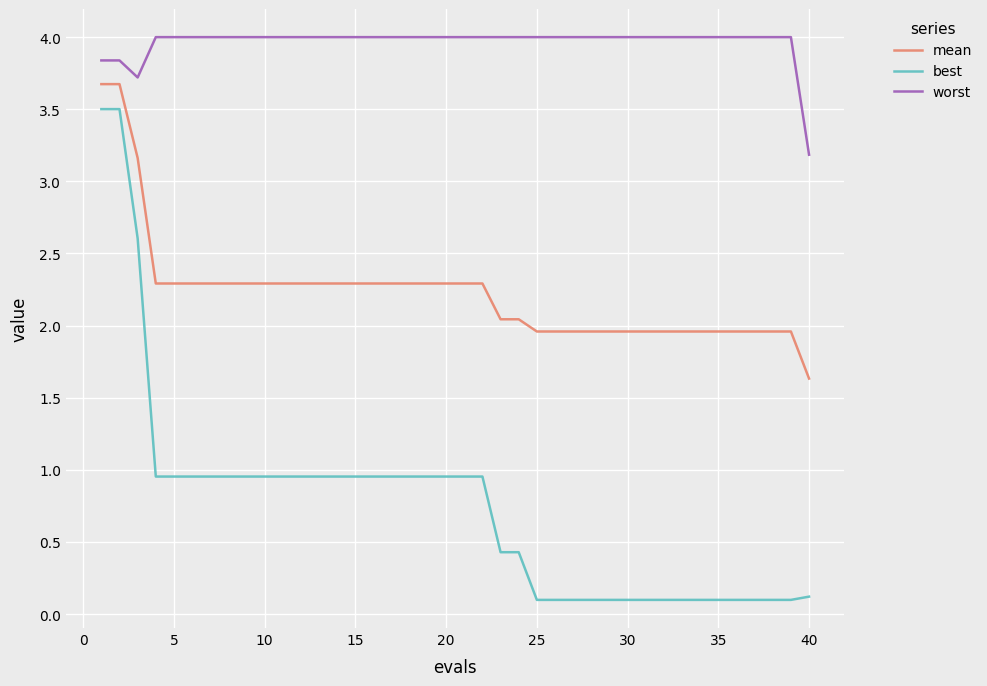

True or false: worst and mean cross at least once.

False